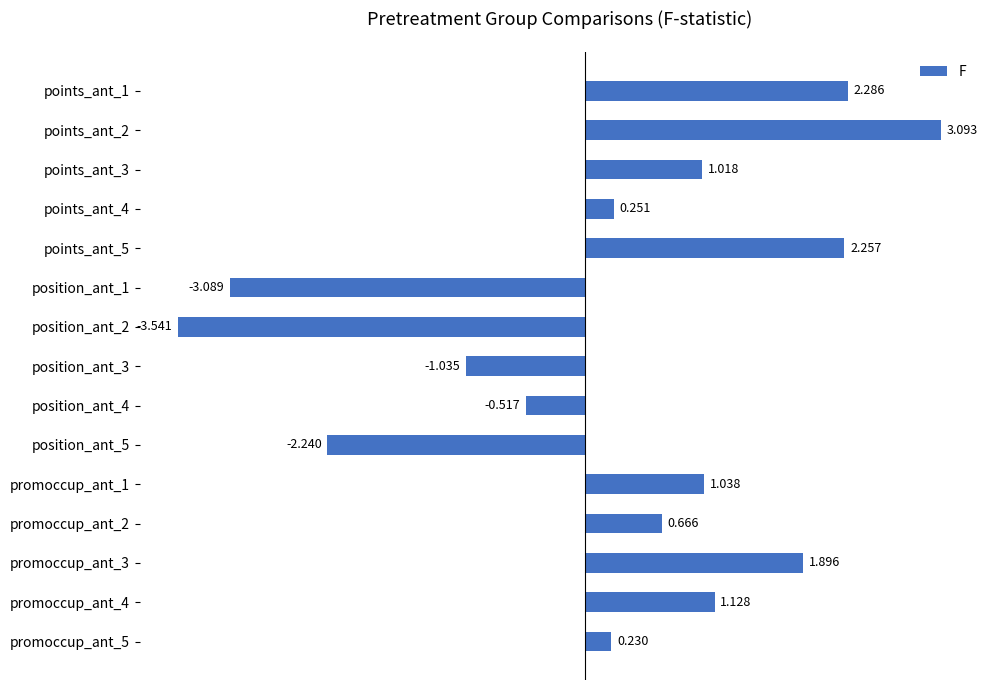

How many values are below zero?

5